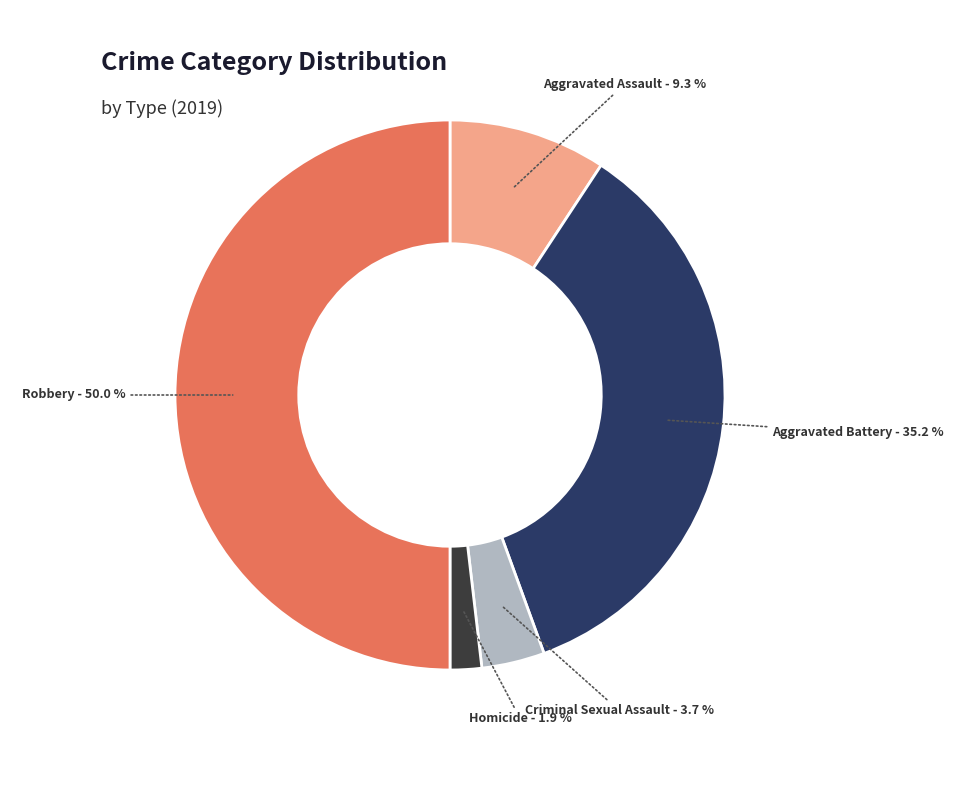

Between Homicide and Aggravated Assault, which is larger?

Aggravated Assault